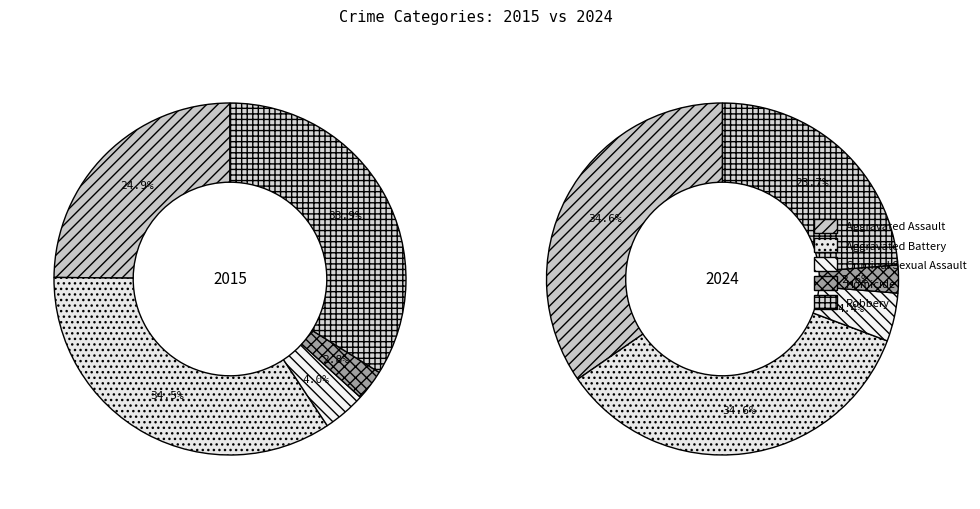

What is the smallest slice in the pie chart?

Homicide